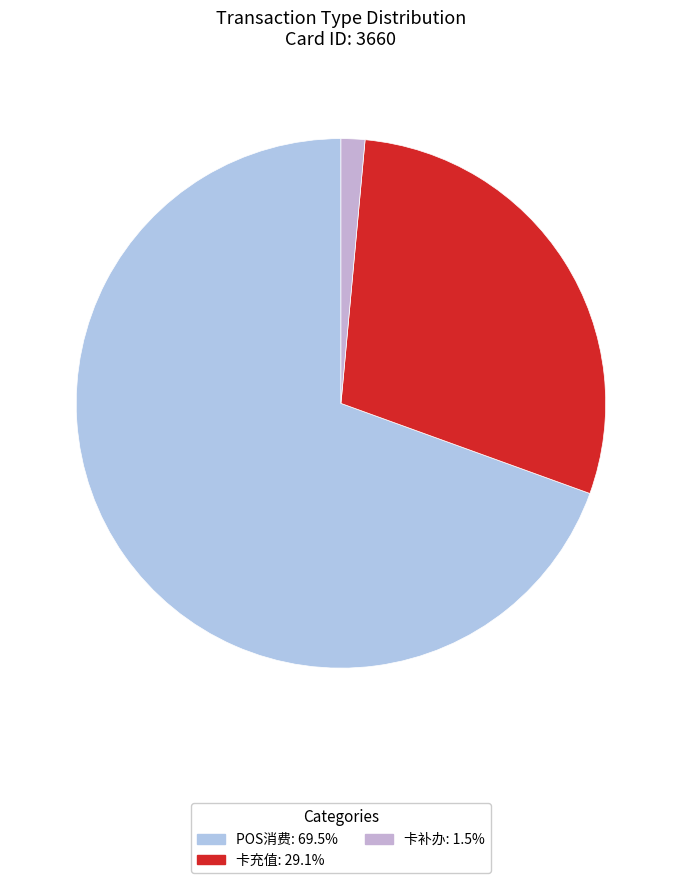

How many slices are in this pie chart?

3